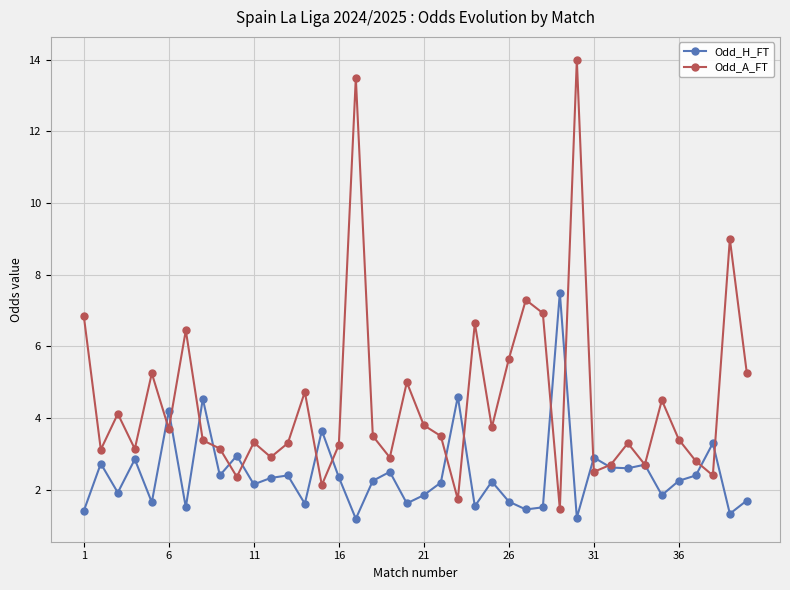

True or false: Odd_A_FT has more than 2 points higher than both neighbors.

True